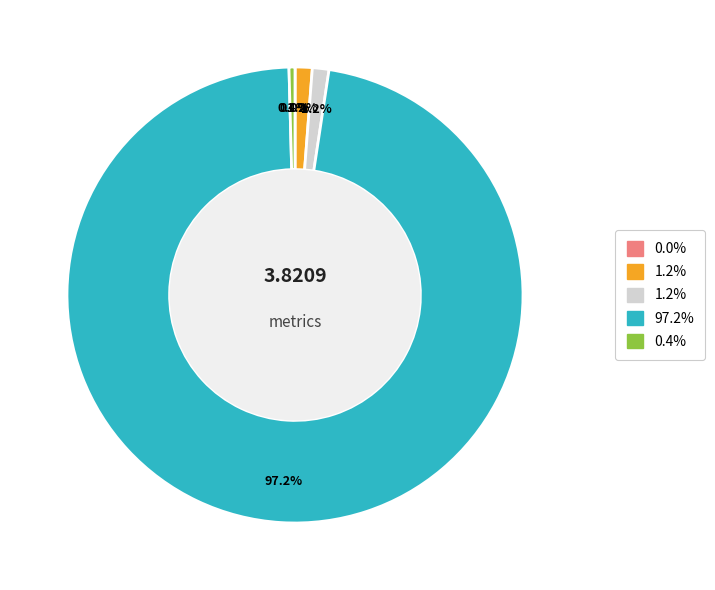

Does any single category account for the majority?

Yes